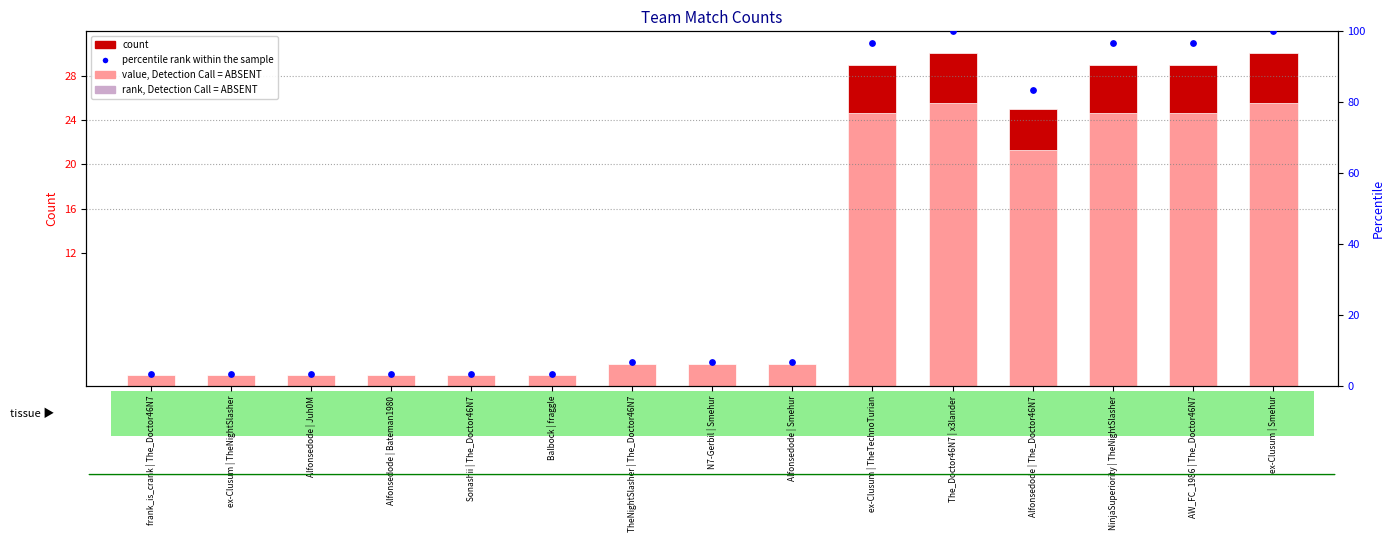

At which category is the sum across all series the highest?

The_Doctor46N7 | x3lander